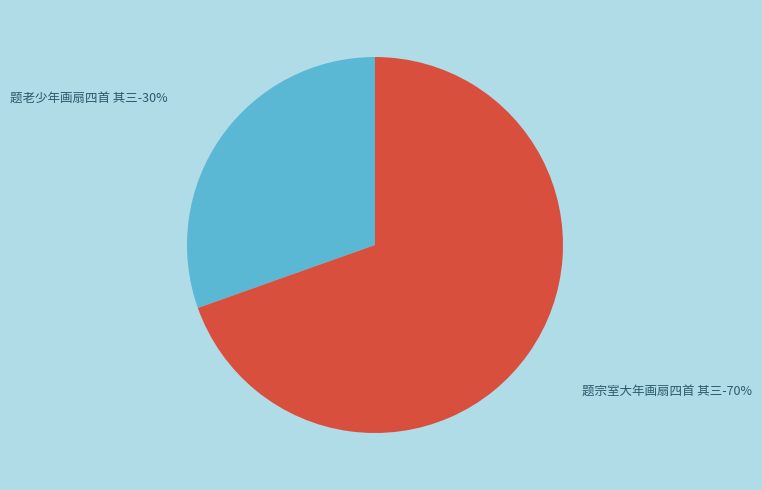

Rank the categories by value from highest to lowest.

题宗室大年画扇四首 其三, 题老少年画扇四首 其三